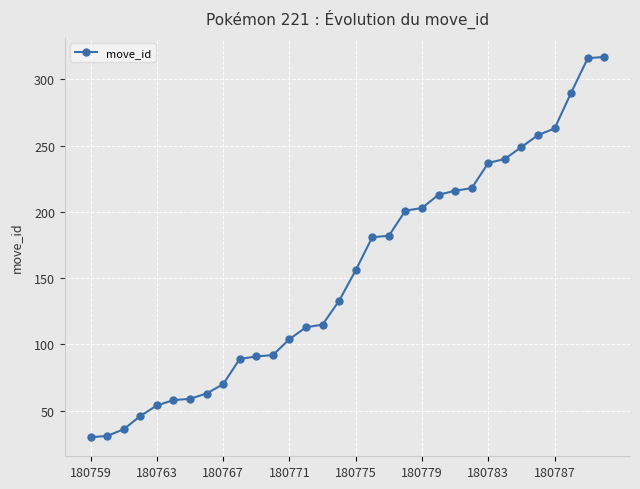

What is the value of the 2nd point from the left?

31